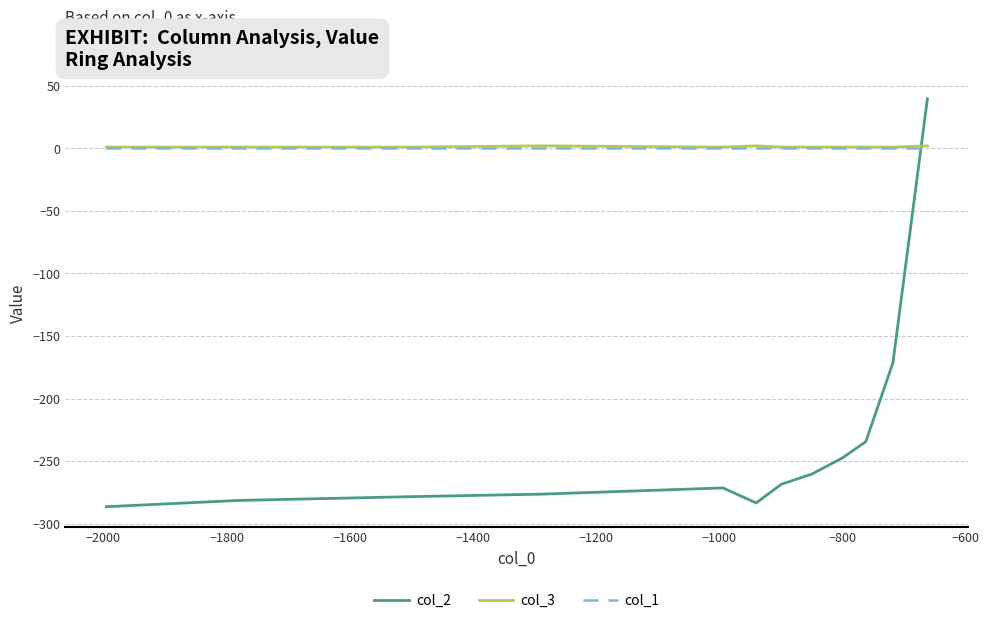

What is the lowest value of the col_2 series?

-286.4